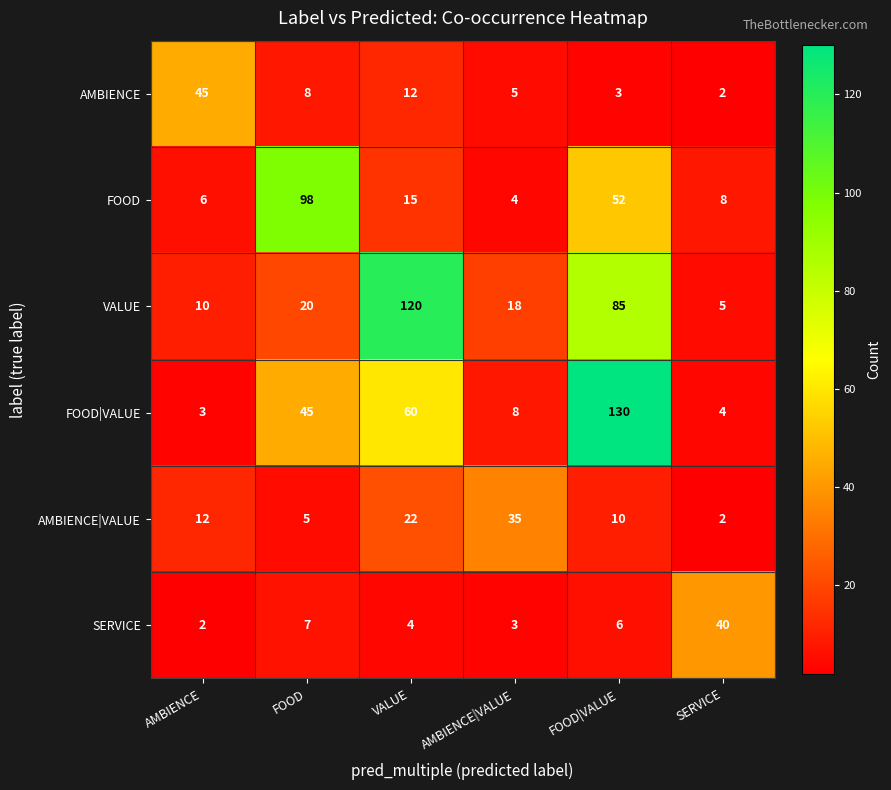

What is the difference between the maximum and minimum values in the VALUE series?

115